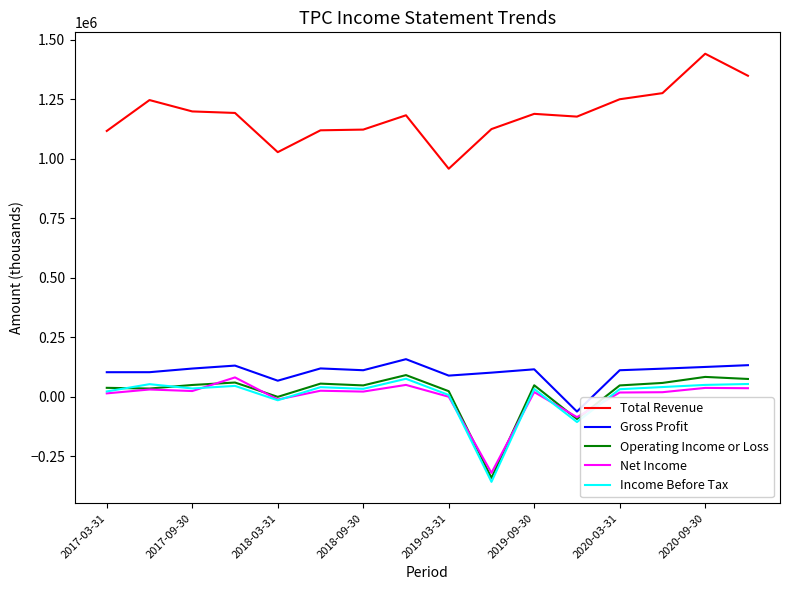

True or false: Total Revenue and Net Income cross at least once.

False